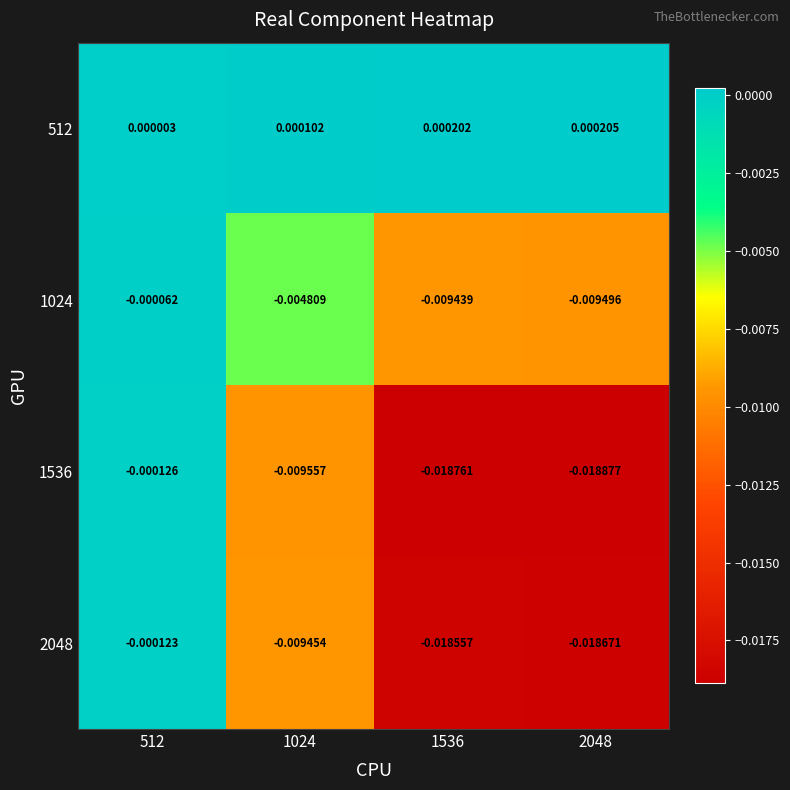

Is the value of 2048 at 2048 greater than the value of 1536 at 2048?

Yes